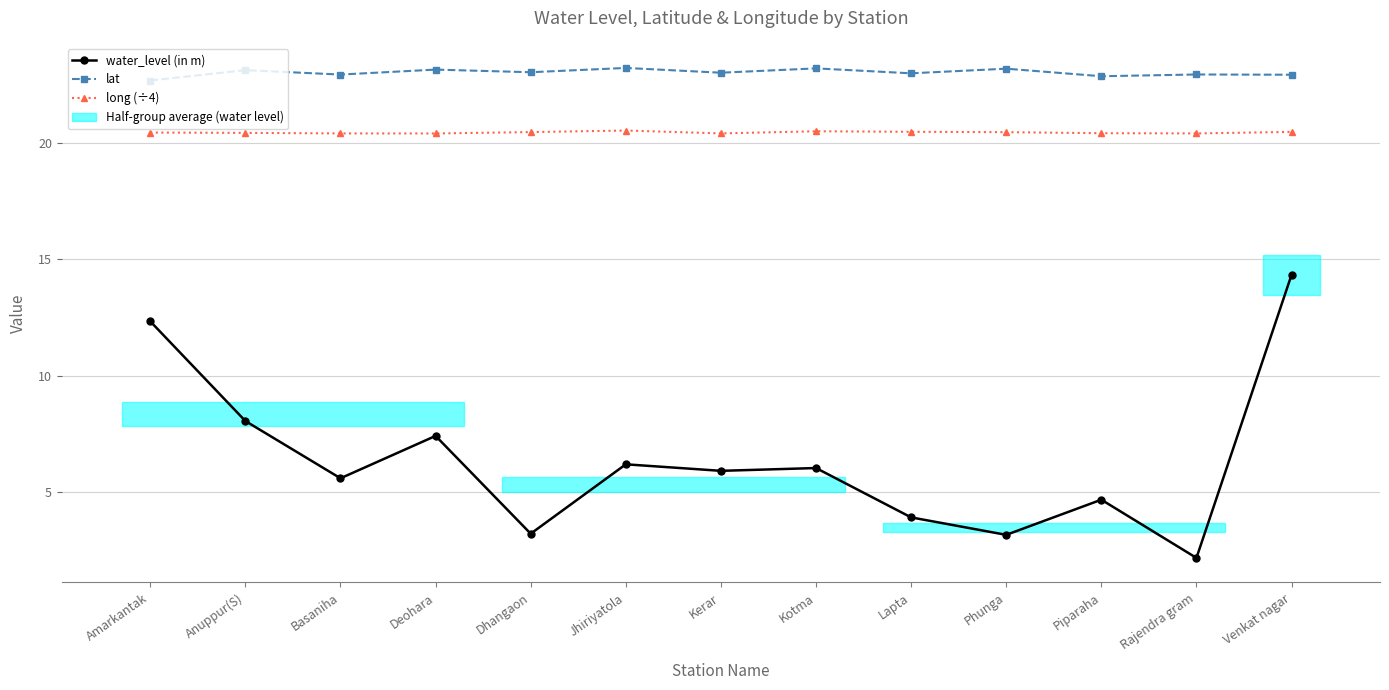

True or false: long (÷4) and lat intersect in this chart.

False